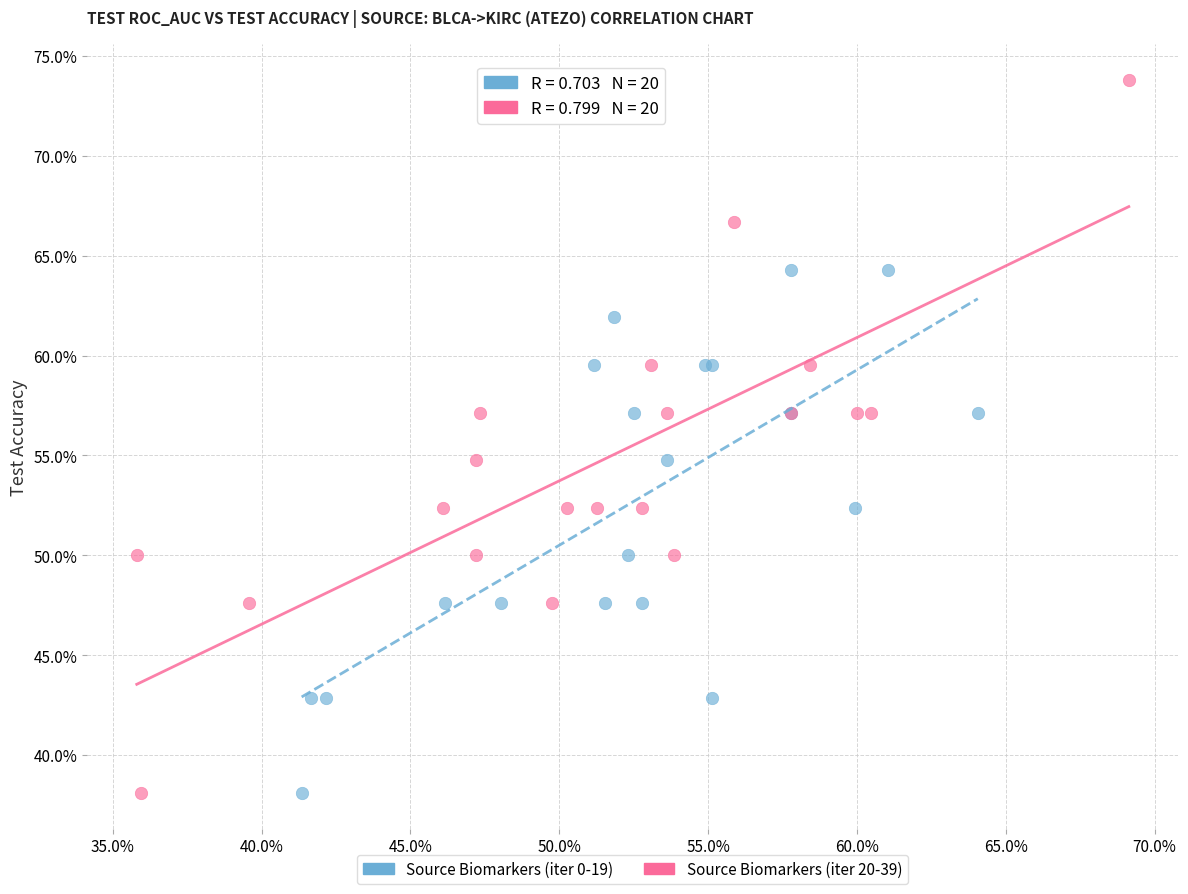

What are all the series names shown in the legend?

Source Biomarkers (iter 0-19), Source Biomarkers (iter 20-39)